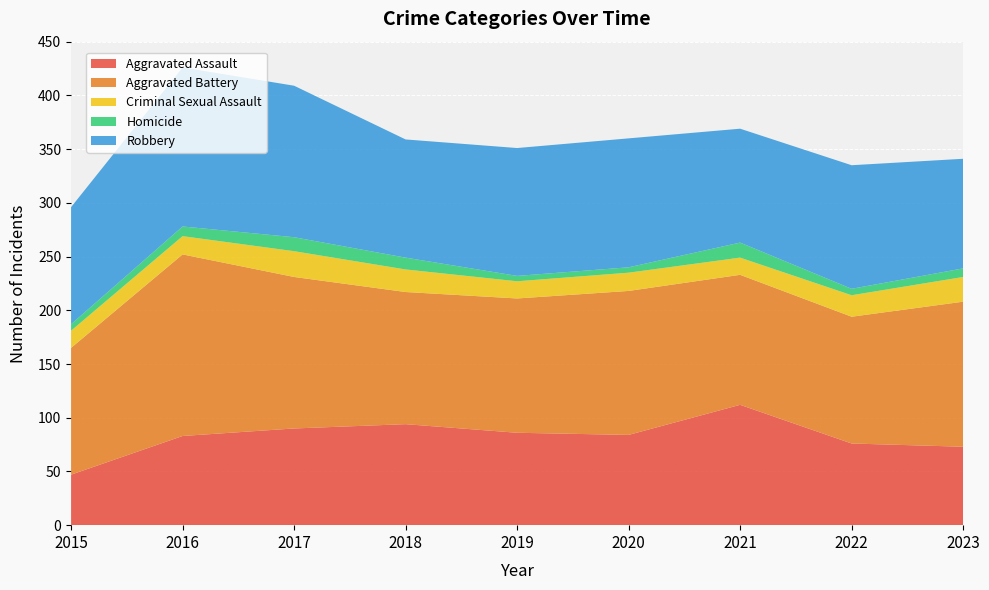

Reading right to left, extract all data points from this chart.

Aggravated Assault: 2023=73	2022=76	2021=112	2020=84	2019=86	2018=94	2017=90	2016=83	2015=47
Aggravated Battery: 2023=135	2022=118	2021=121	2020=134	2019=125	2018=123	2017=141	2016=169	2015=118
Criminal Sexual Assault: 2023=23	2022=20	2021=16	2020=17	2019=16	2018=21	2017=24	2016=17	2015=16
Homicide: 2023=8	2022=6	2021=14	2020=5	2019=5	2018=11	2017=13	2016=9	2015=6
Robbery: 2023=102	2022=115	2021=106	2020=120	2019=119	2018=110	2017=141	2016=148	2015=109